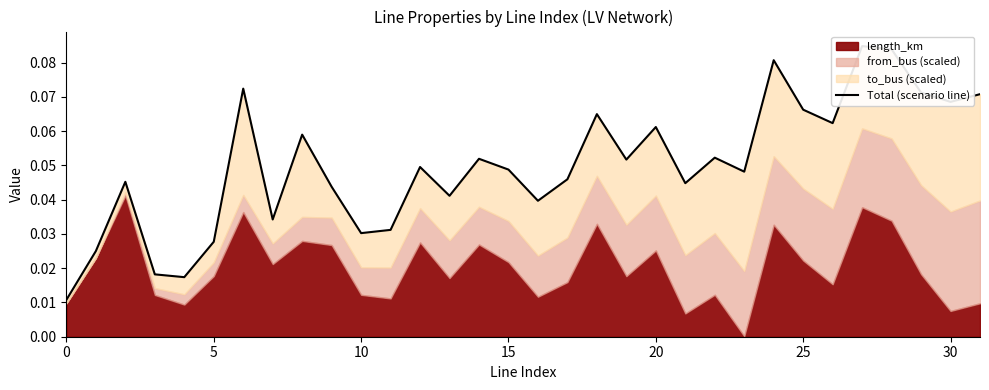

How many interior local peaks (higher than both neighbors) does the data have?

10